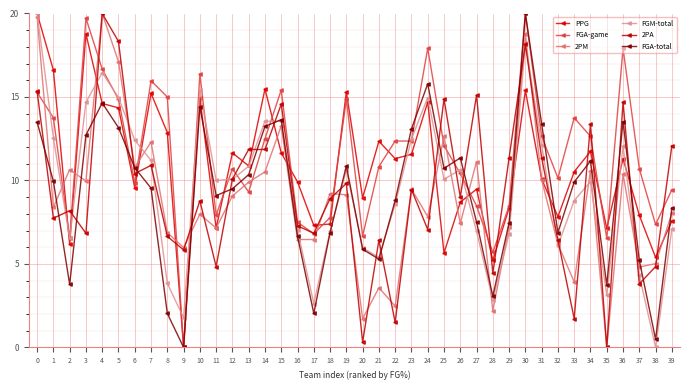

What is the approximate value of 2PA at 30?

18.1